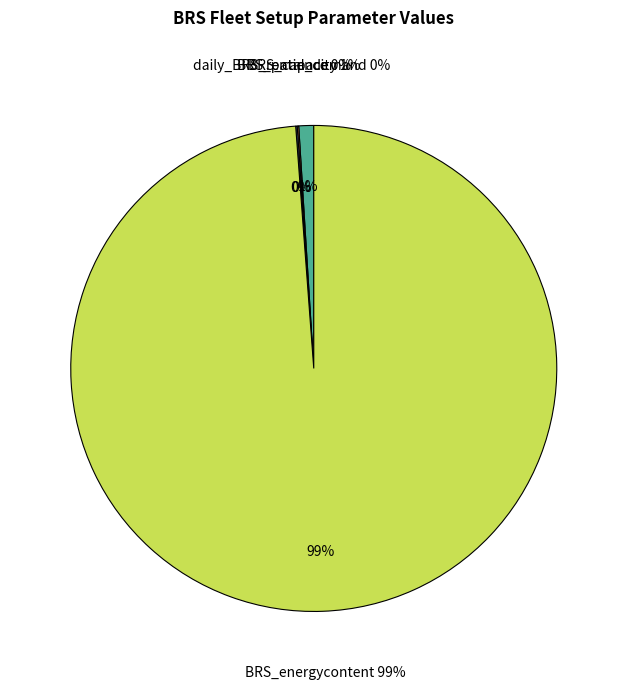

To the nearest percent, what is the average slice percentage?

25%